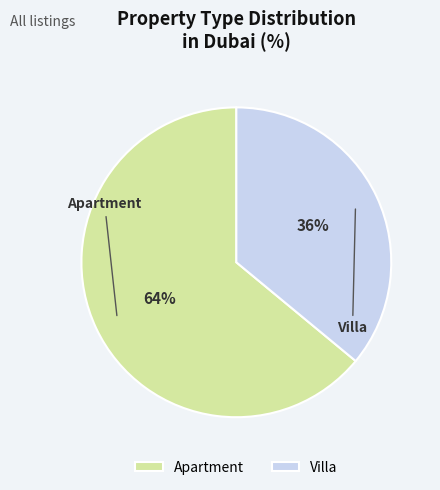

Combined, do Villa and Apartment account for over 50%?

Yes